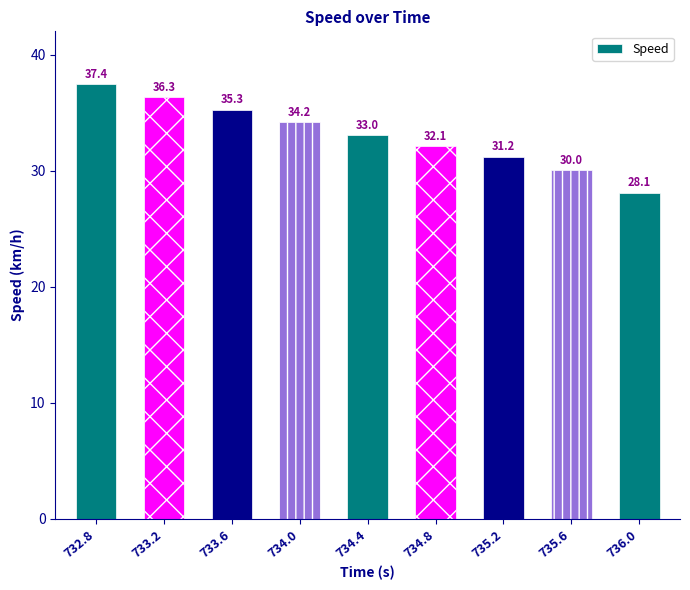

Reading left to right, transcribe all the data shown in this chart.

37.4	36.3	35.3	34.2	33.0	32.1	31.2	30.0	28.1